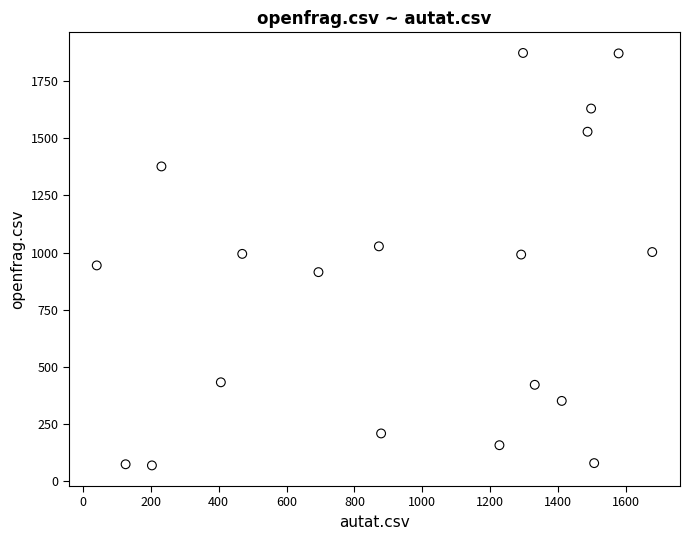

What is the range of Y values (max minus min)?

1806.5